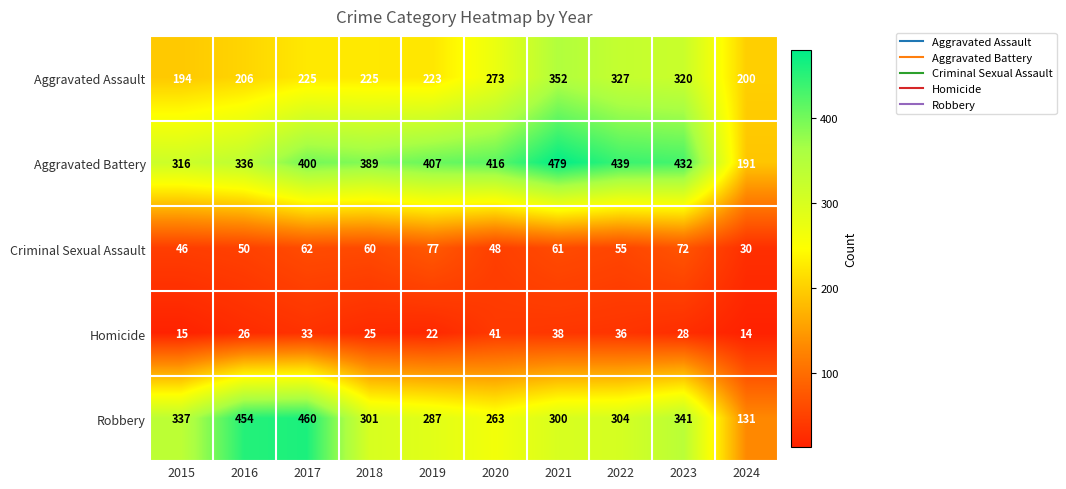

Between 2016 and 2020, which series saw the biggest shift?

Robbery